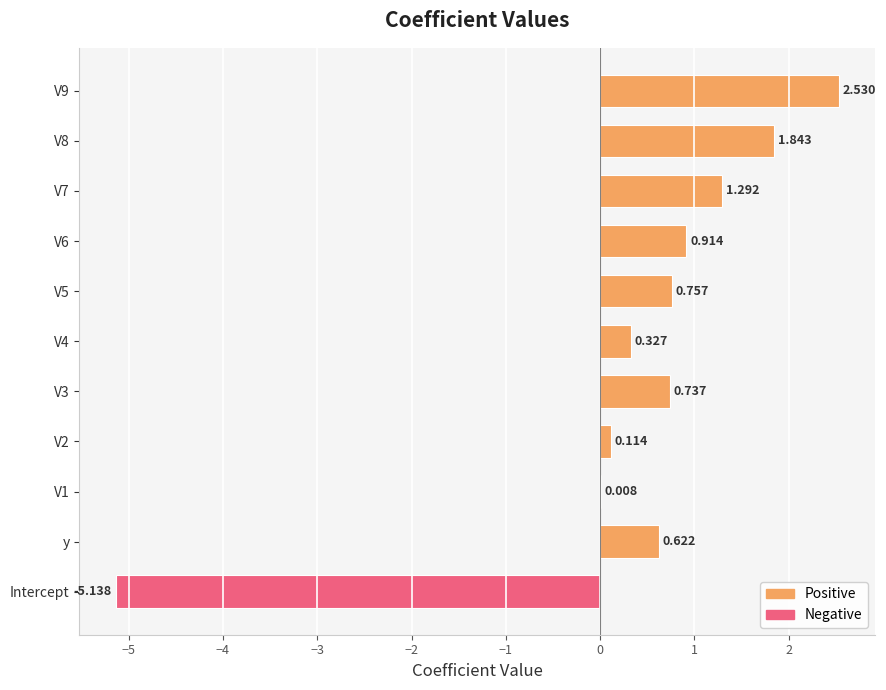

Between y and V4, which is larger?

y